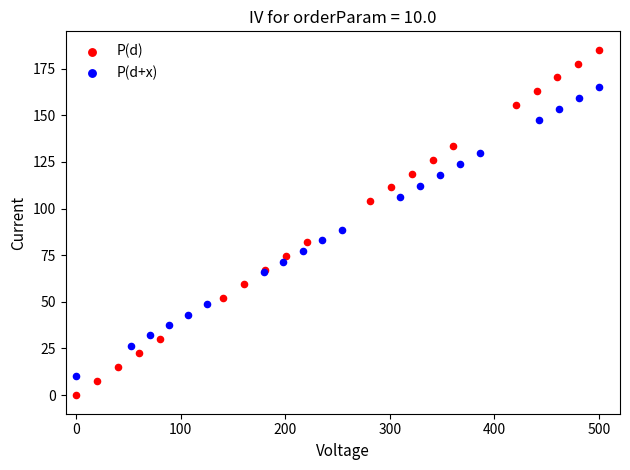

Which series reaches the maximum Y coordinate?

P(d)